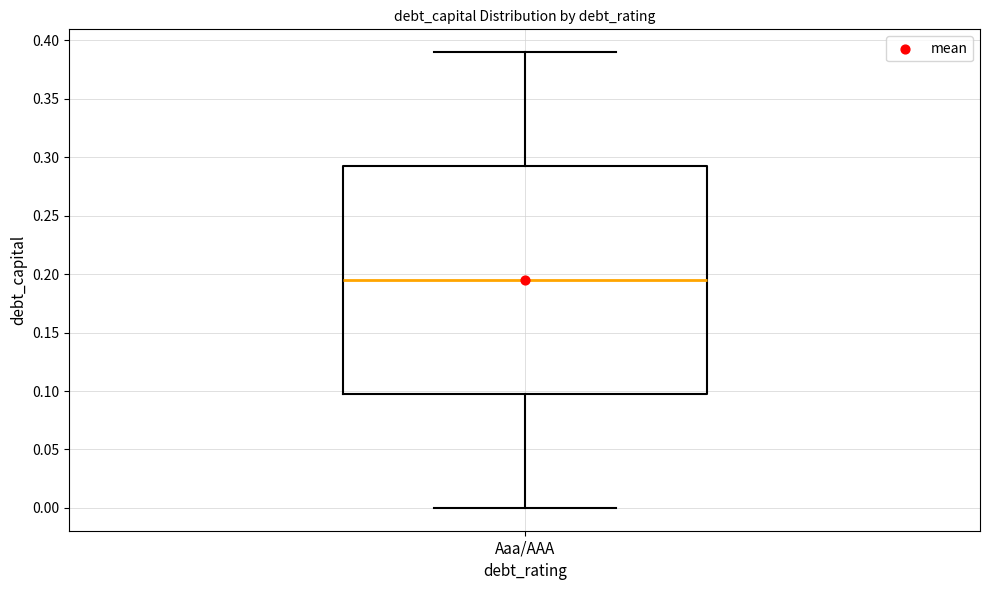

Read this box plot against the y-axis: the position of the median line, the range covered by the box, and the ends of both whiskers. The values are not printed on the chart, so give them approximately, as read against the axis.

median 0.195, box 0.100 to 0.295, whiskers 0.000 to 0.390